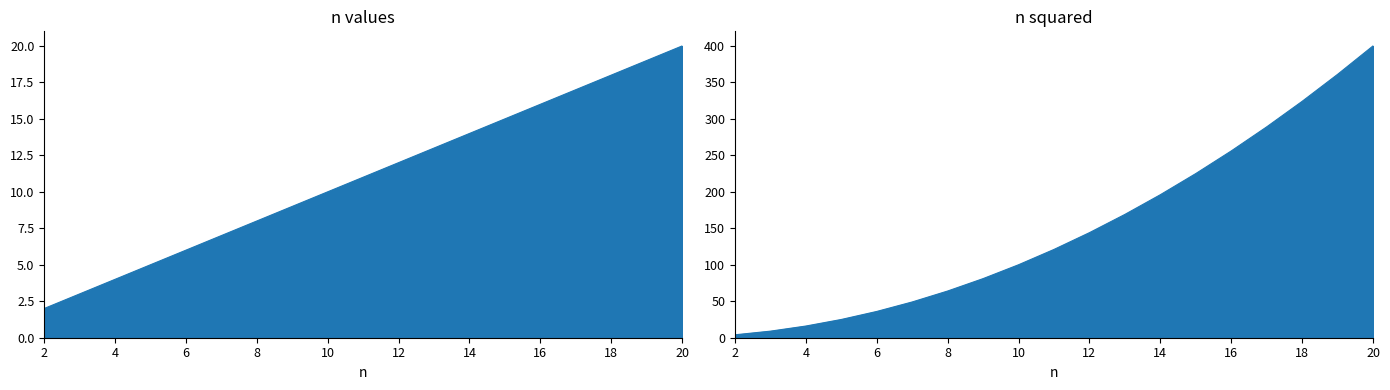

What is the average value?

11